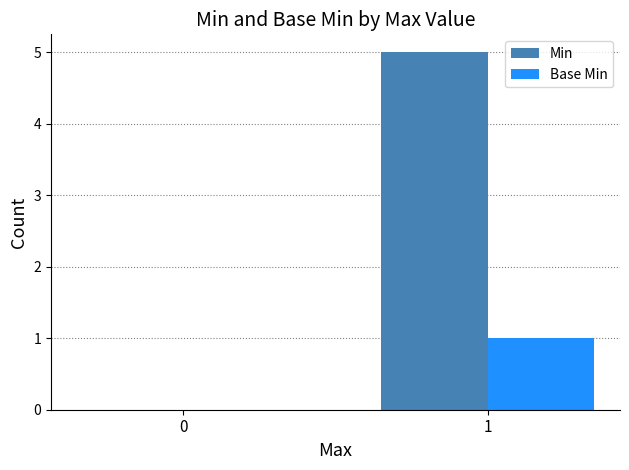

Reading left to right, transcribe all the data shown in this chart.

Min: 0	5
Base Min: 0	1